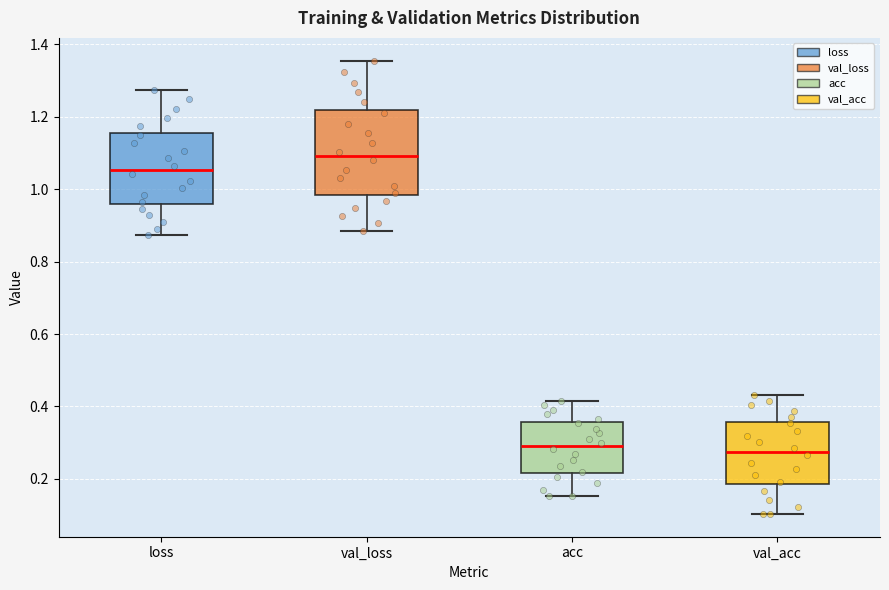

Where does the median line of the box for loss sit on the y-axis? The values are not printed on the chart, so give them approximately, as read against the axis.

1.06